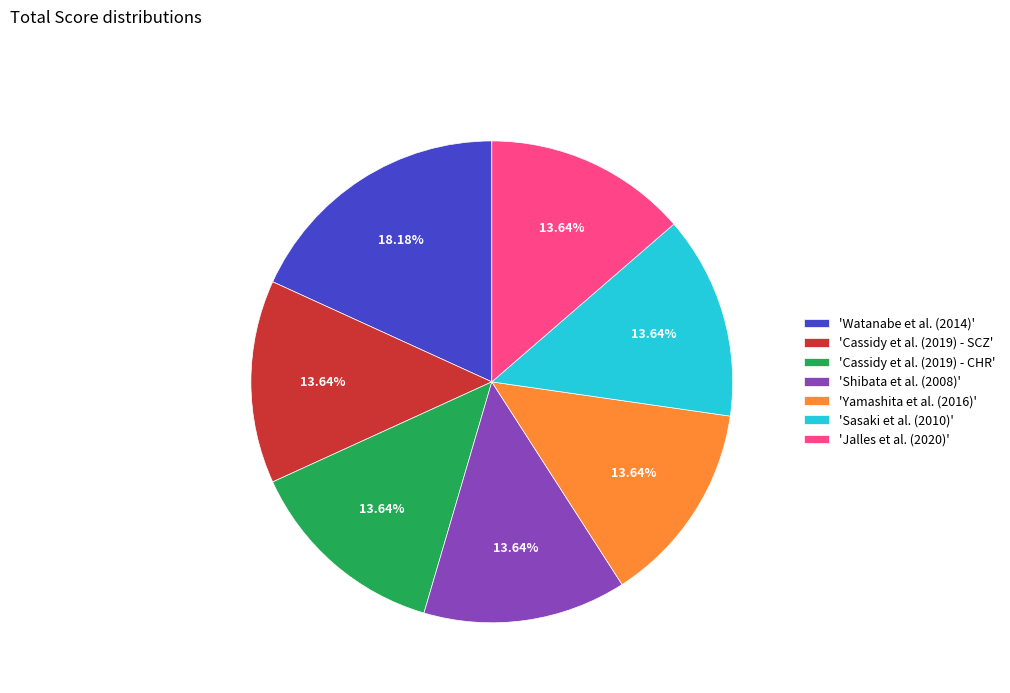

Is the sum of 'Cassidy et al. (2019) - CHR' and 'Watanabe et al. (2014)' greater than half?

No